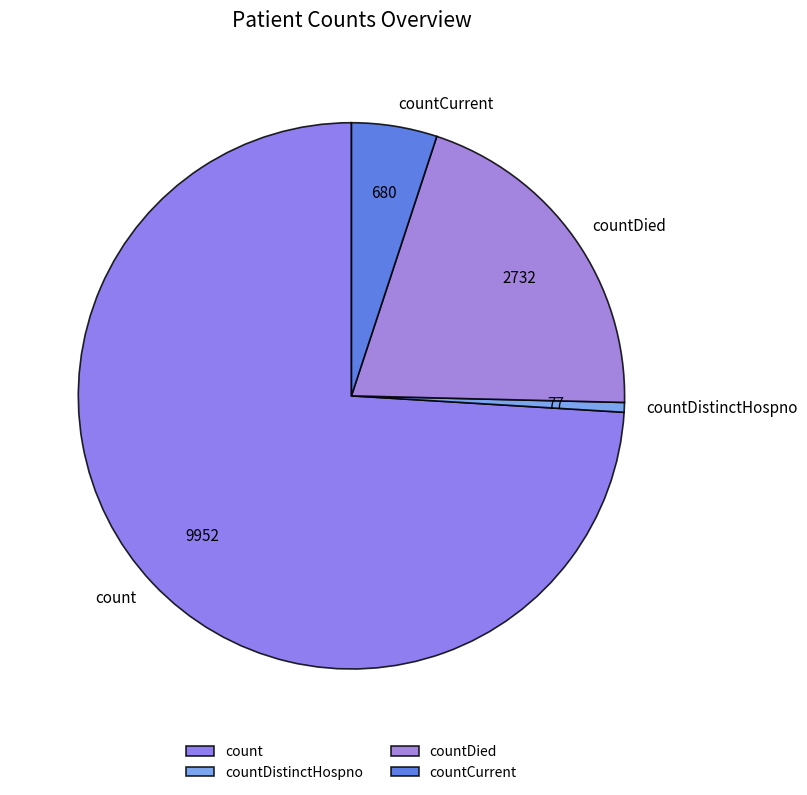

Which slice represents more than half of the pie?

count